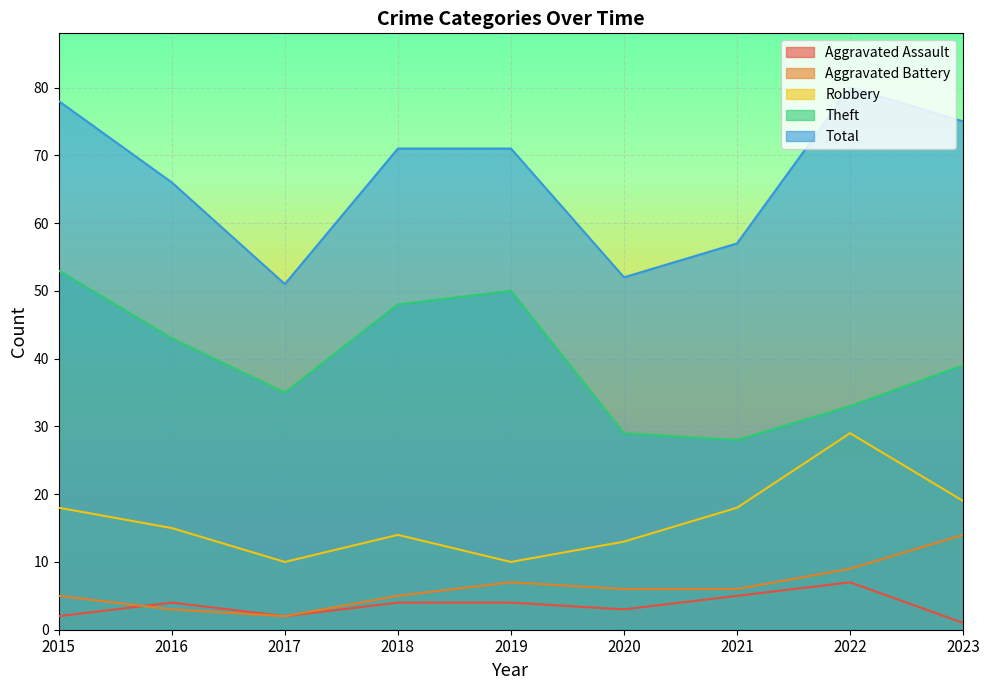

Reading left to right, what are all the values shown in this chart?

Aggravated Assault: 2	4	2	4	4	3	5	7	1
Aggravated Battery: 5	3	2	5	7	6	6	9	14
Robbery: 18	15	10	14	10	13	18	29	19
Theft: 53	43	35	48	50	29	28	33	39
Total: 78	66	51	71	71	52	57	80	75